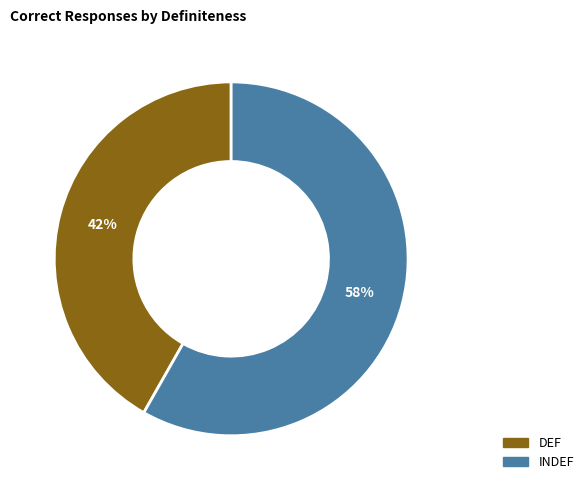

Which category has the smallest portion of the pie?

DEF